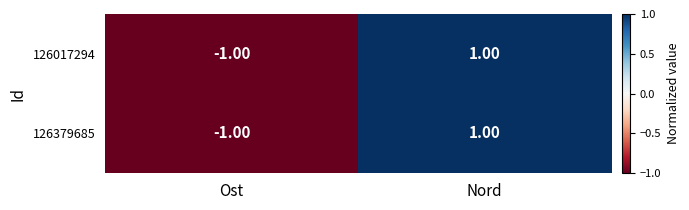

At which label is 126379685 closest to 0?

Ost